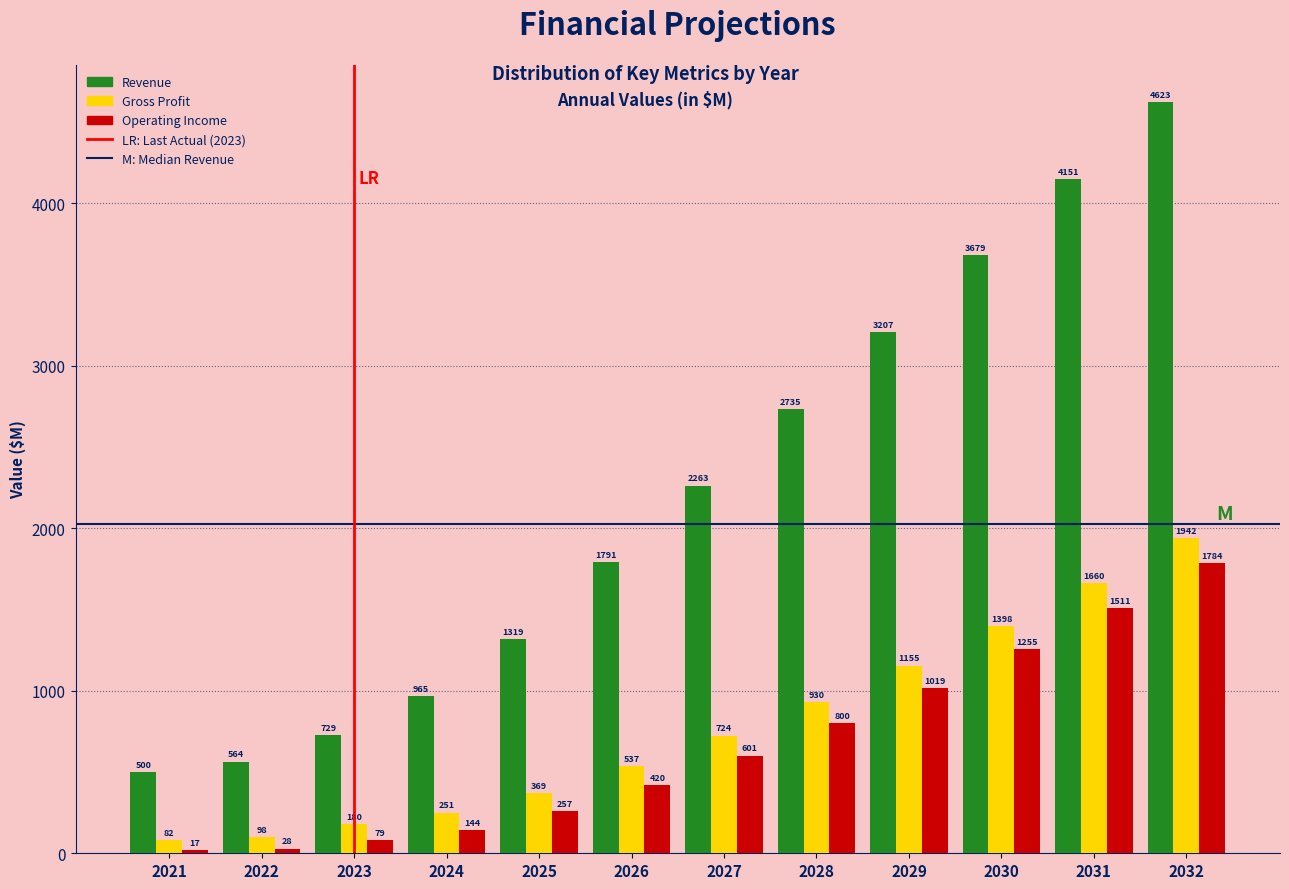

Is the value of Gross Profit at 2028 greater than the value of Operating Income at 2031?

No